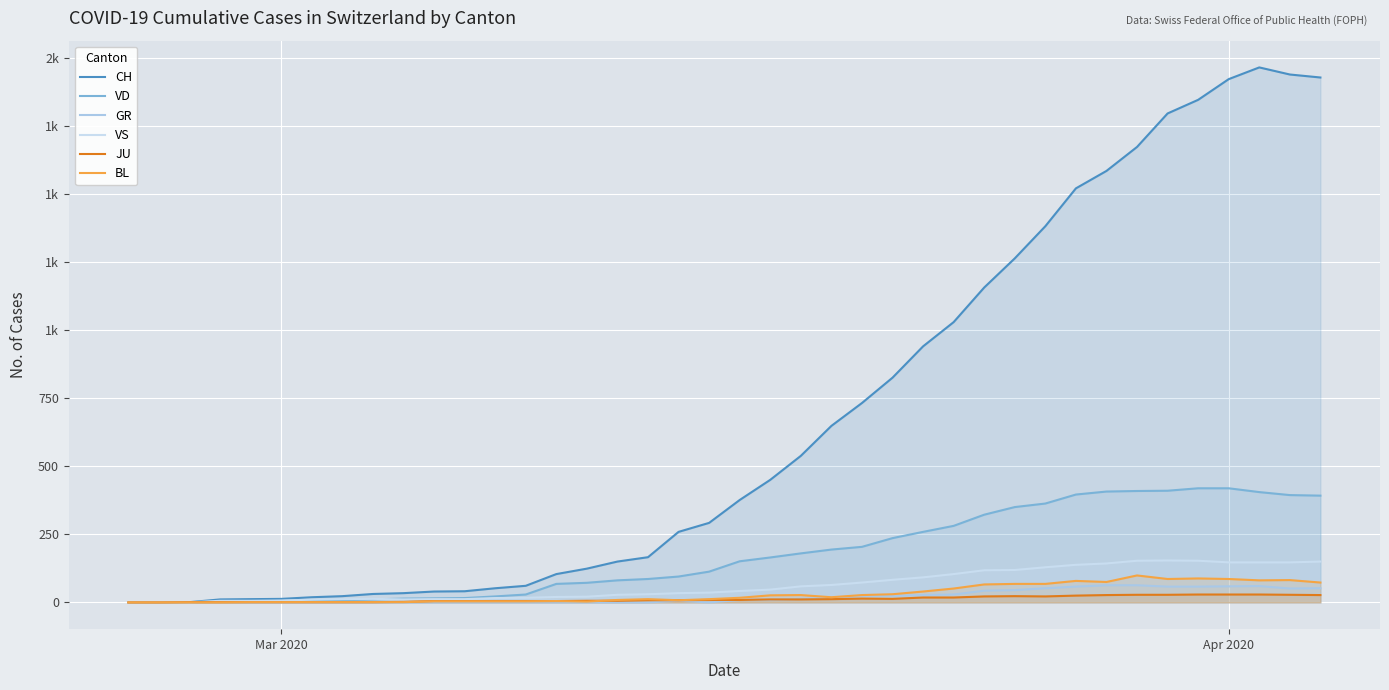

What is the difference between the maximum and second lowest values in the GR series?

63